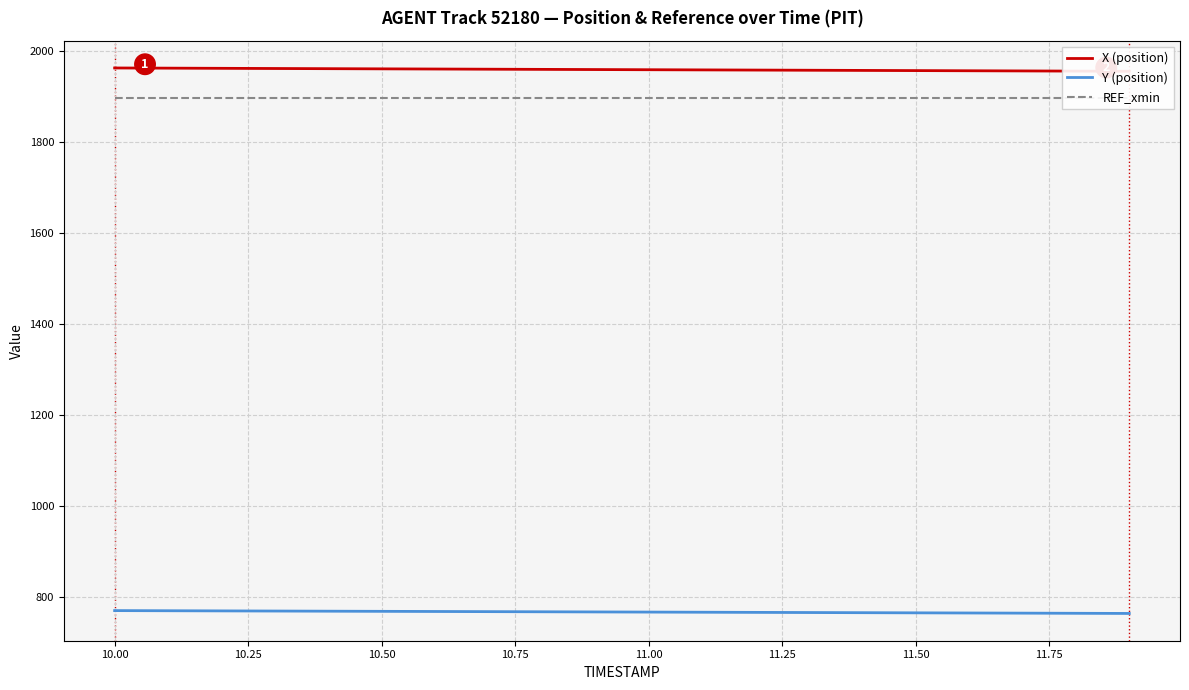

Is the value of Y (position) at 11.50 greater than the value of X (position) at 11.50?

No